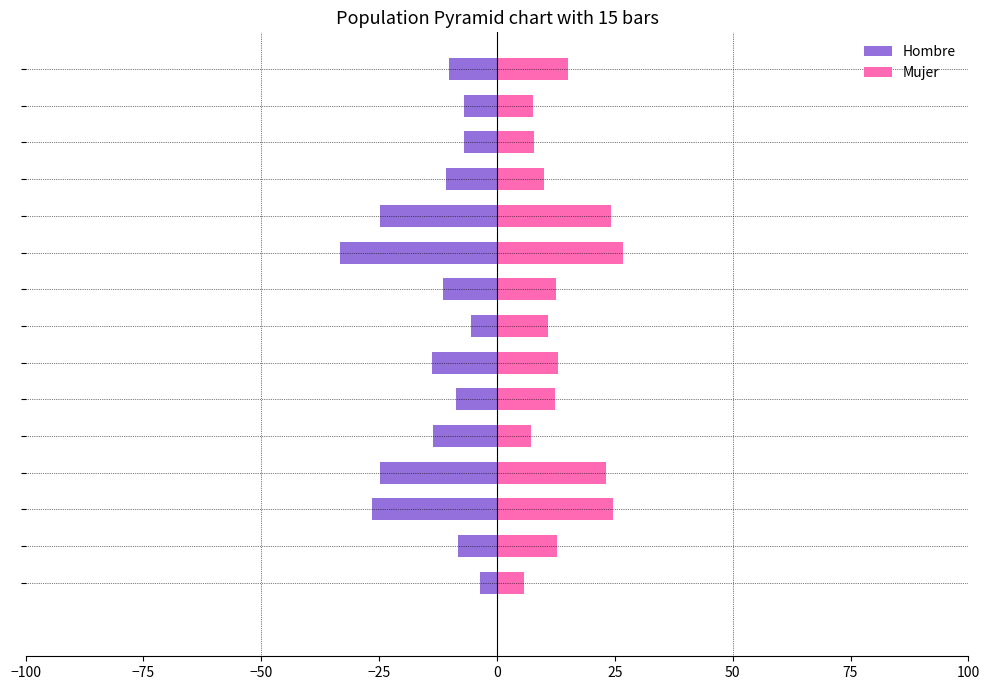

What is the difference between the maximum and minimum values in the Hombre series?

29.6